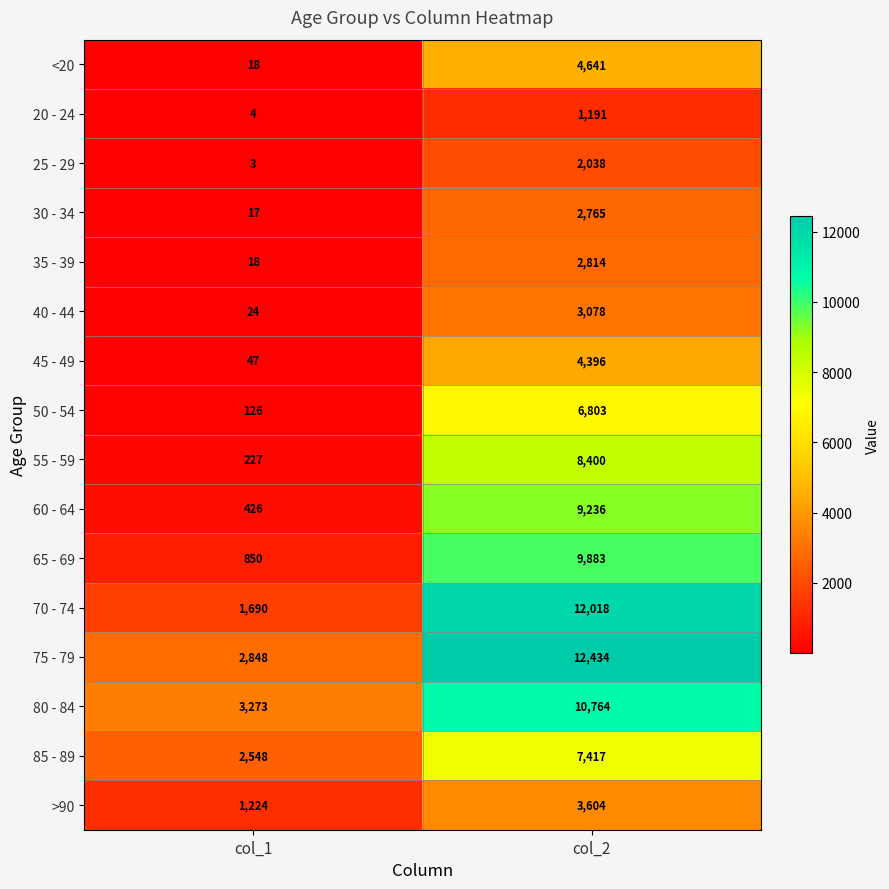

Which series changed the most between col_1 and col_2?

70 - 74